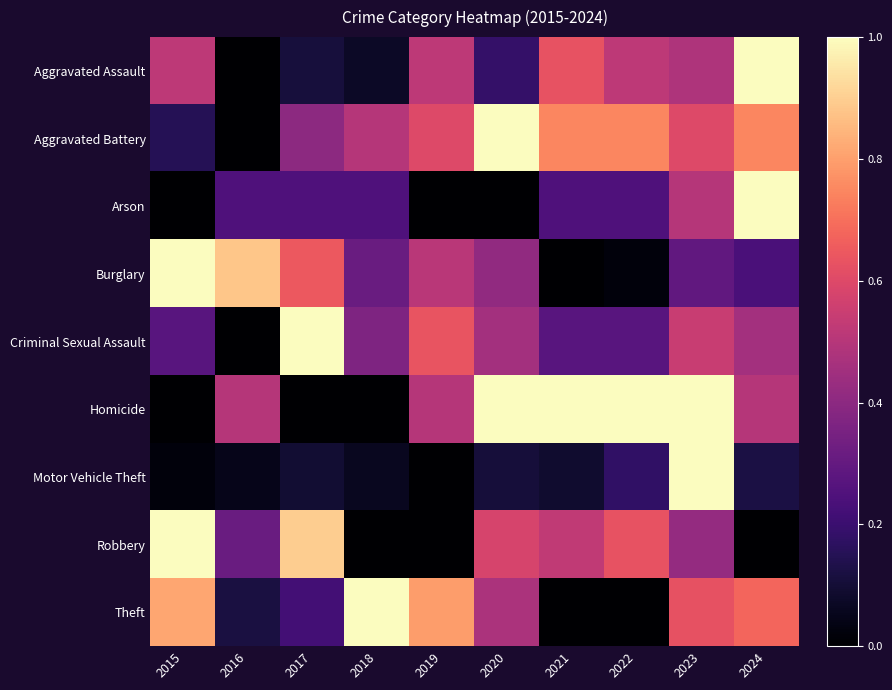

What is the total value across all series at 2015?

3.8